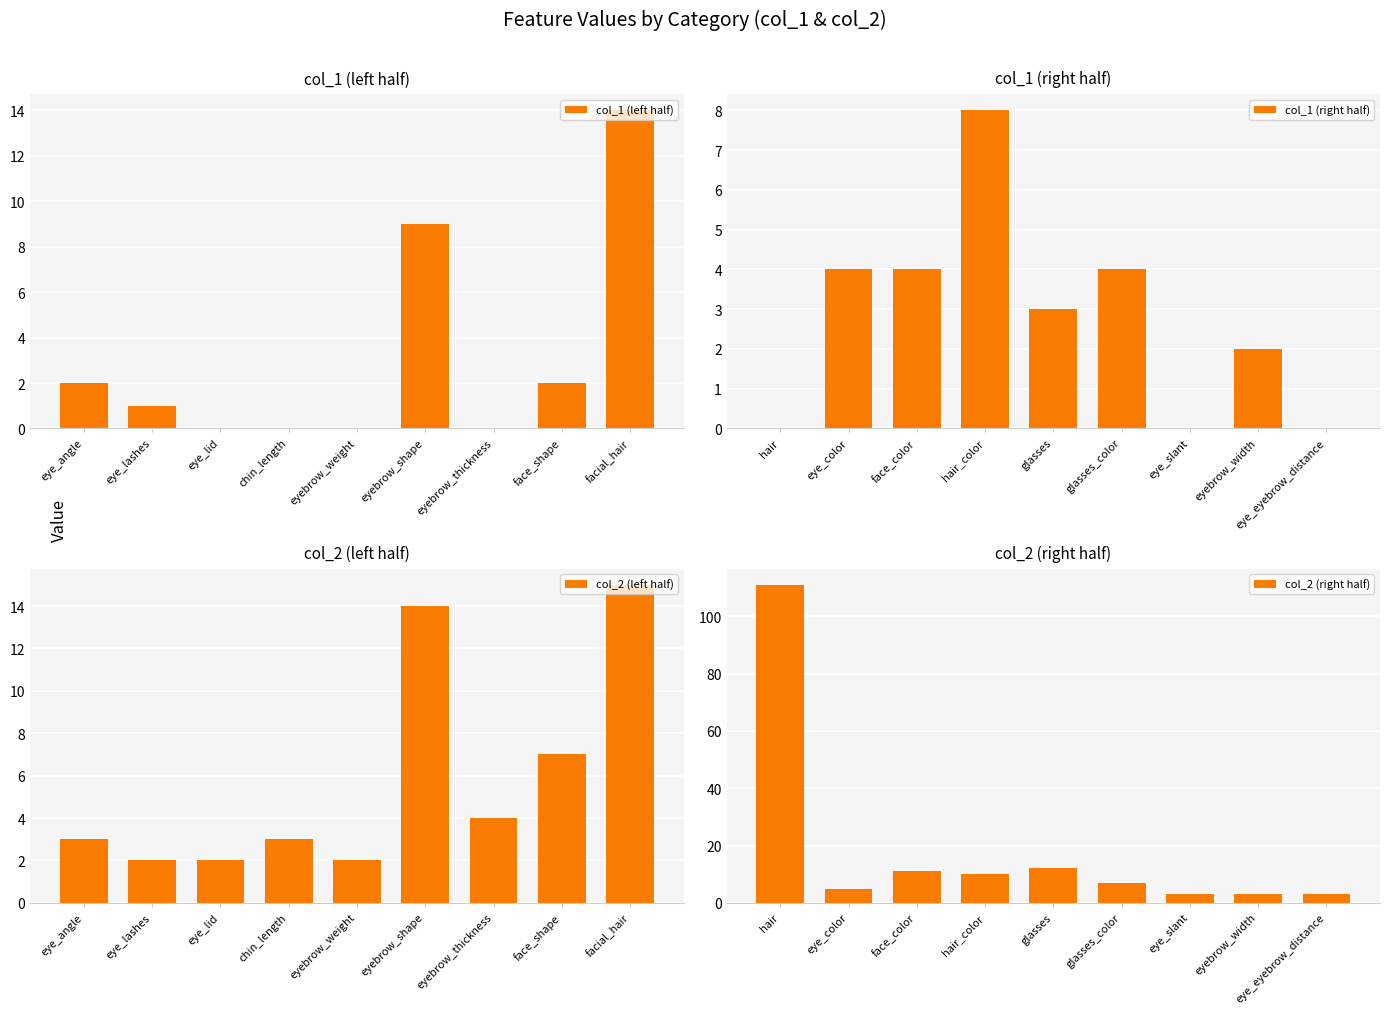

How many groups of bars are there?

9